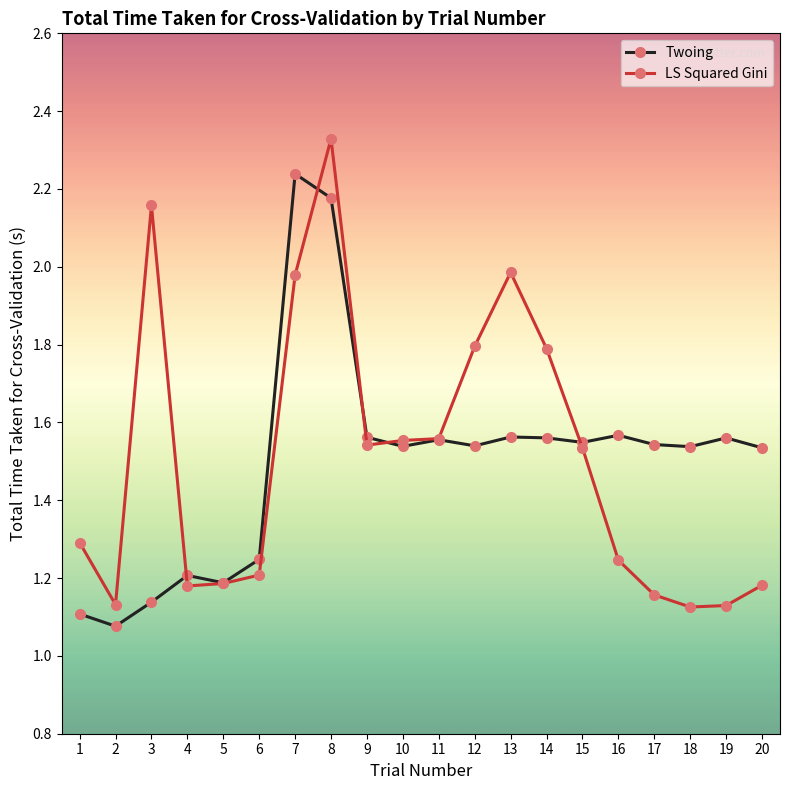

List the series in order of their peak value, lowest first.

Twoing, LS Squared Gini